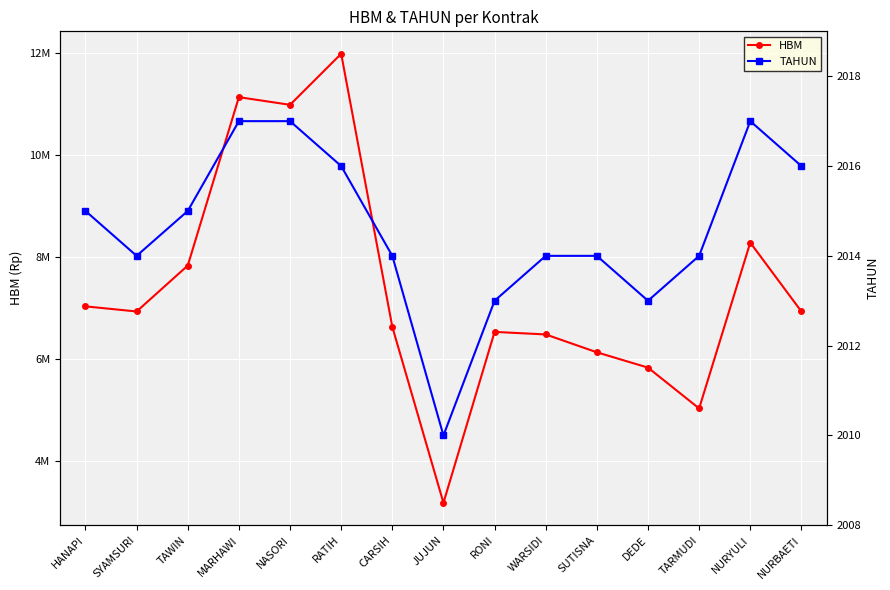

True or false: TAHUN has more than 1 interior local peaks.

False